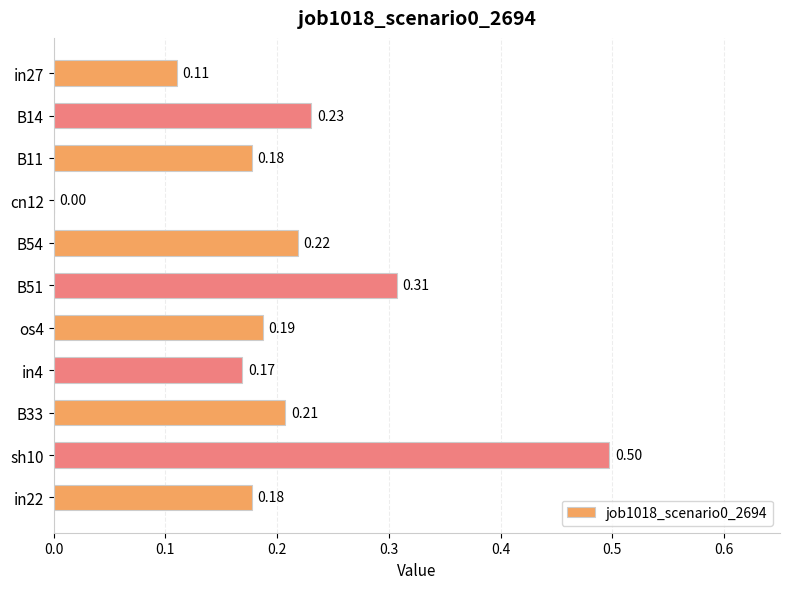

Between B14 and in27, which is larger?

B14